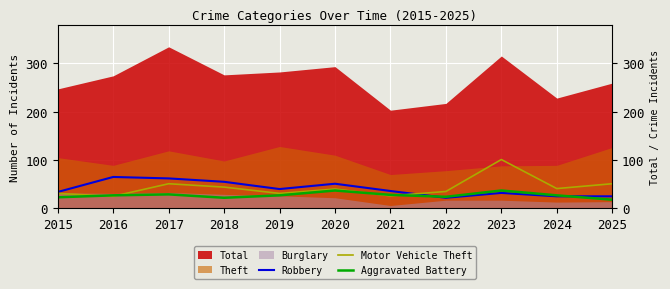

Read the Motor Vehicle Theft value at 2017, to the nearest 10.

50